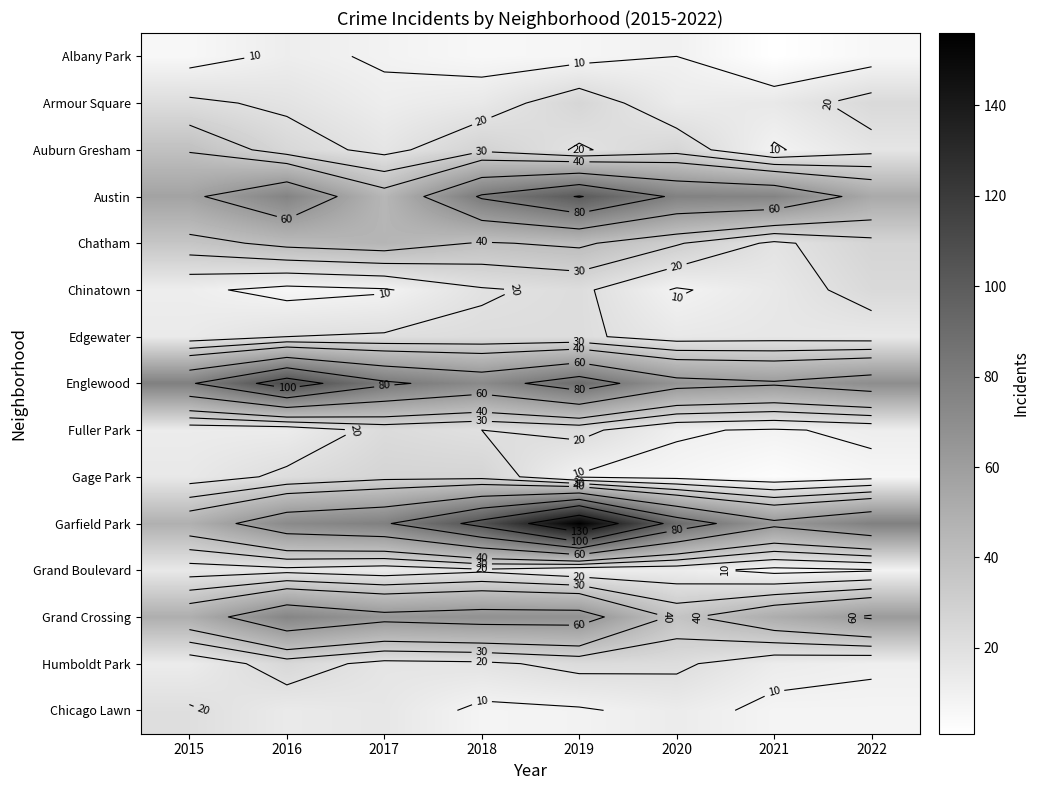

Between 2022 and 2021, which is larger?

2022